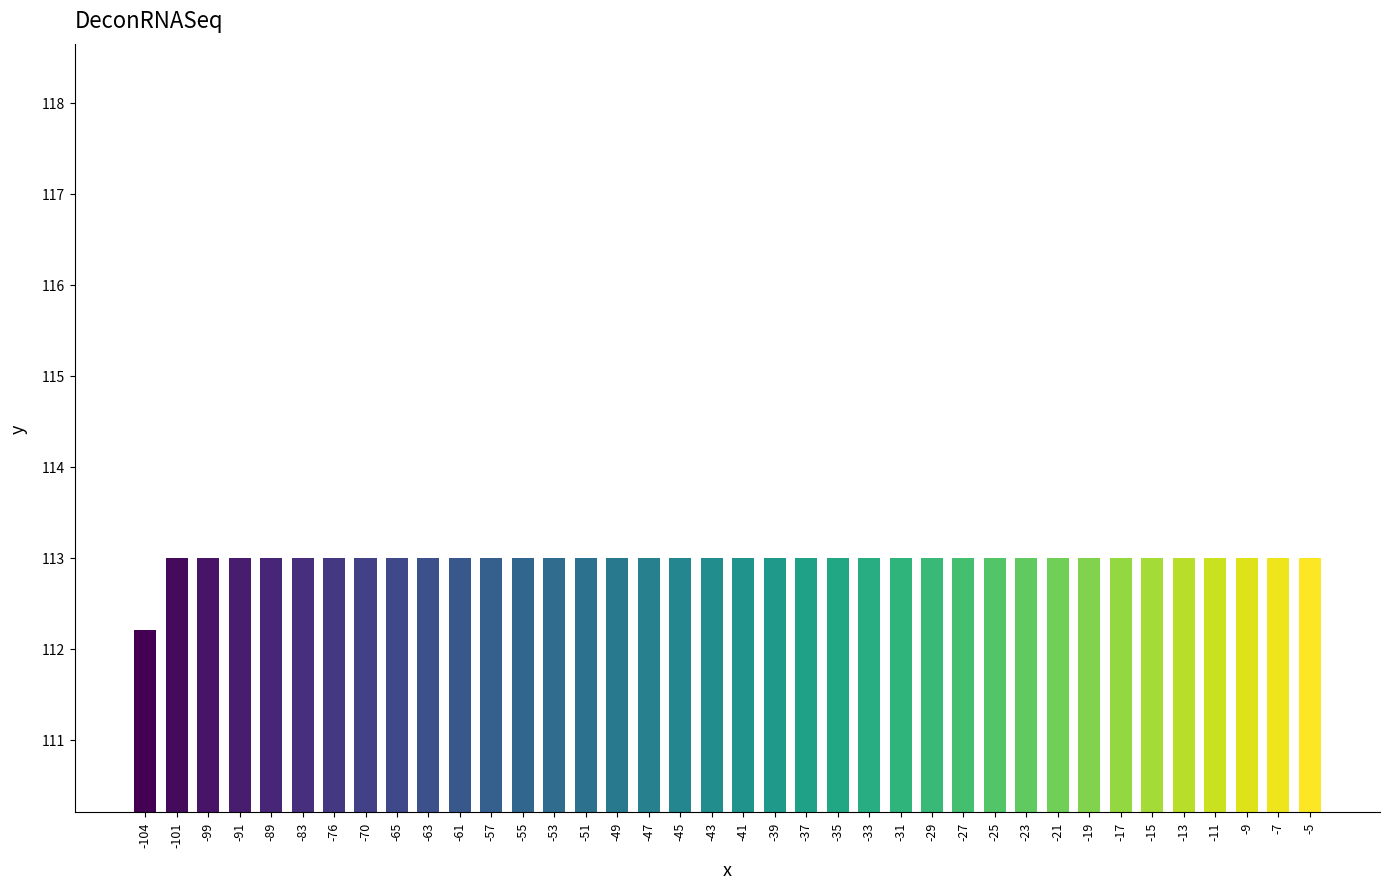

What is the value of the 24th bar from the left?

113.0